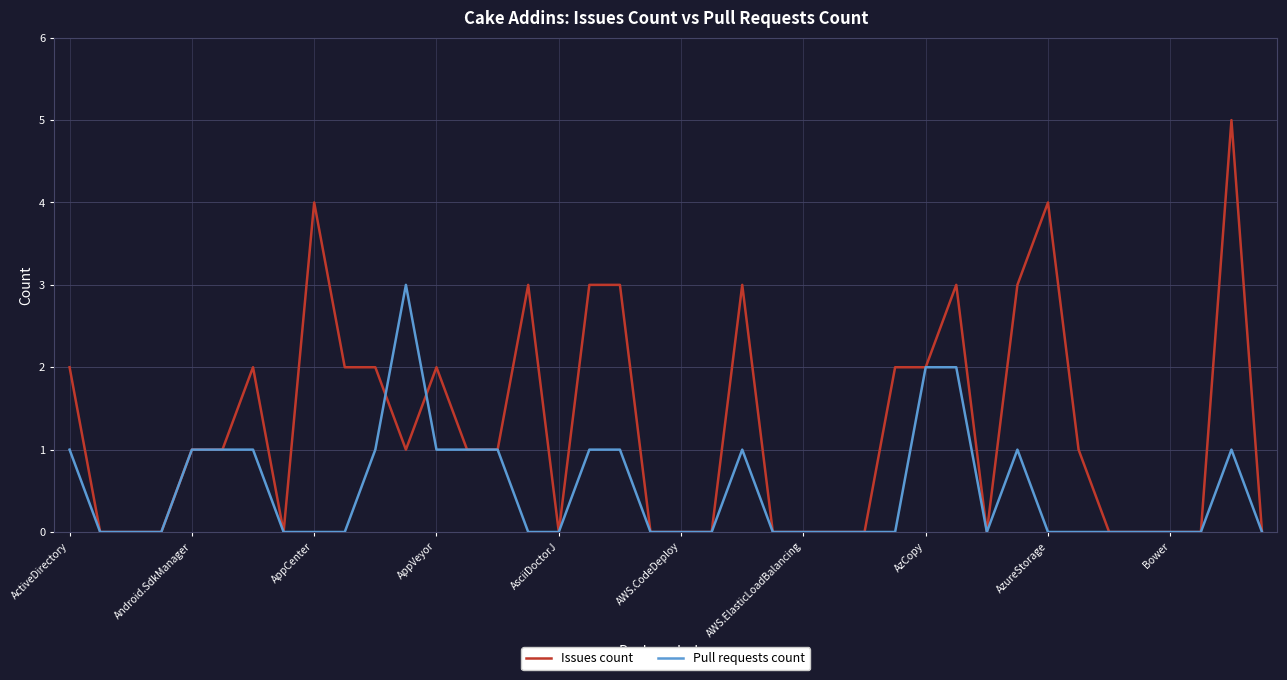

How many Issues count values are between 0 and 2?

31